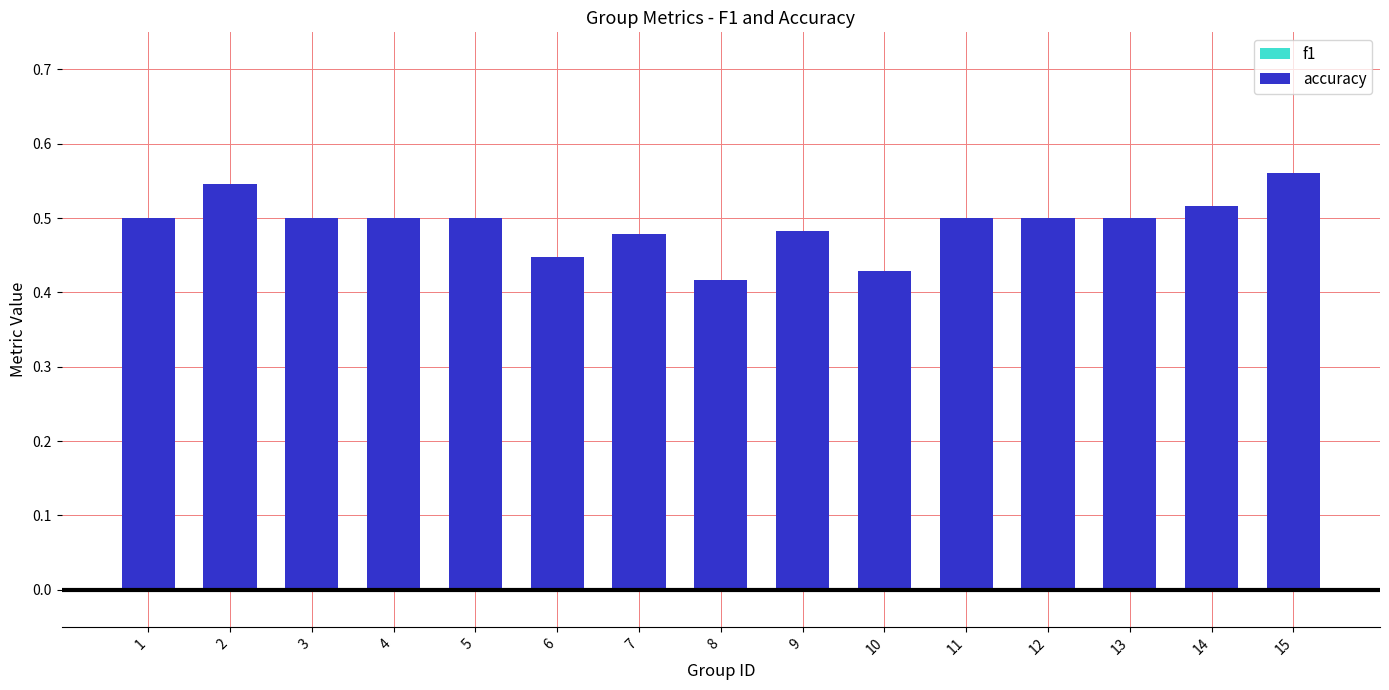

What is the sum of the accuracy values at 11 and 8?

0.9